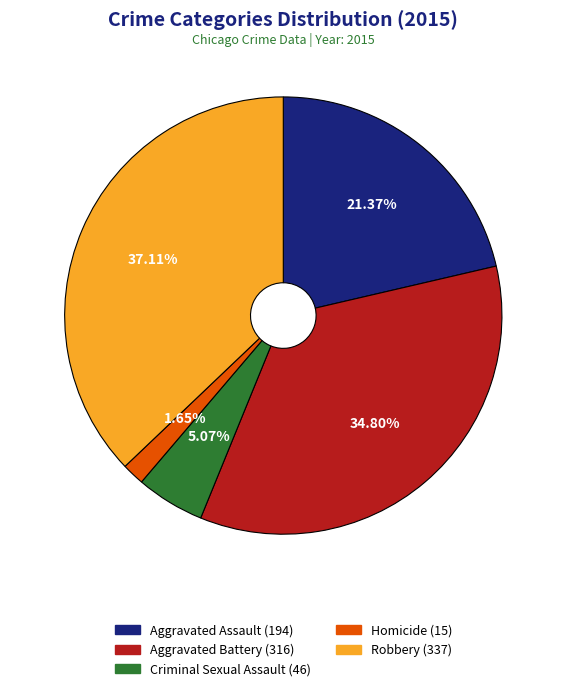

Combined, what portion of the pie is Criminal Sexual Assault and Aggravated Assault?

26.4%